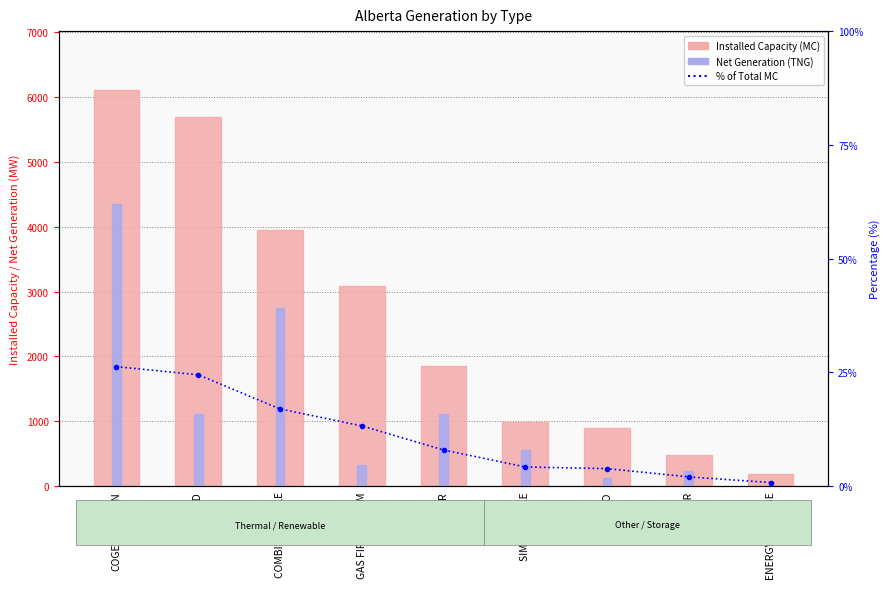

How many data points in Net Generation (TNG) are less than 563?

4